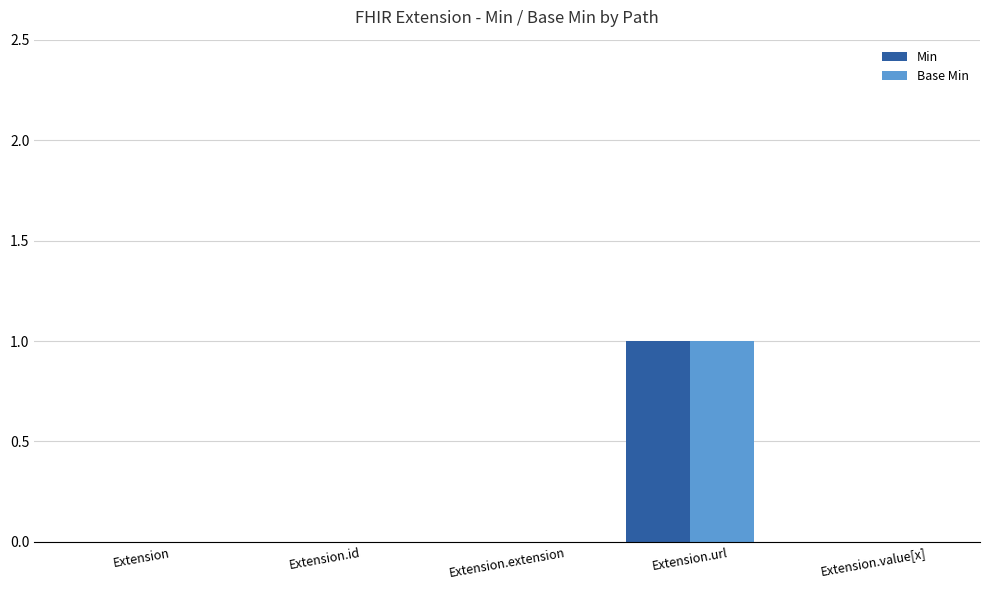

The Min series shows 0 at Extension.id. True or false?

True